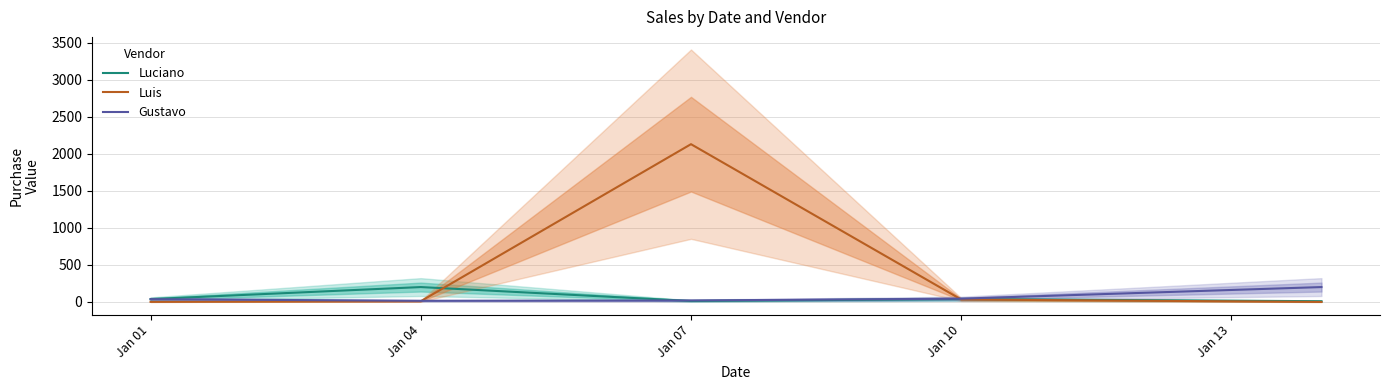

What is the approximate value of Luciano at Jan 01?

38.5